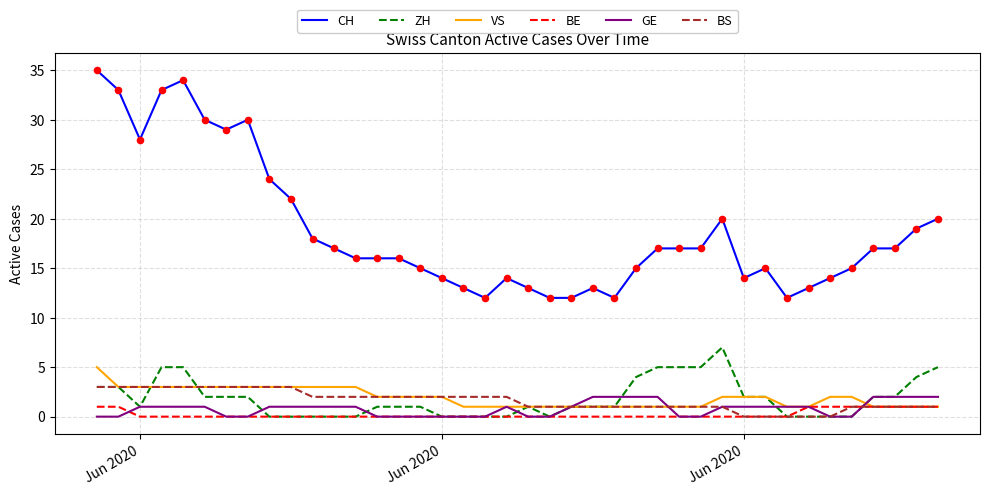

Which series has the largest range (max minus min)?

CH